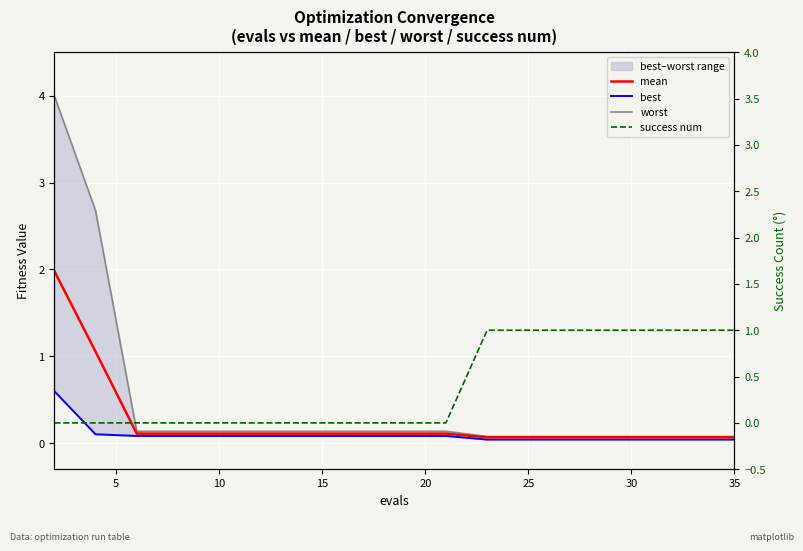

At how many categories does at least one series exceed 3?

1